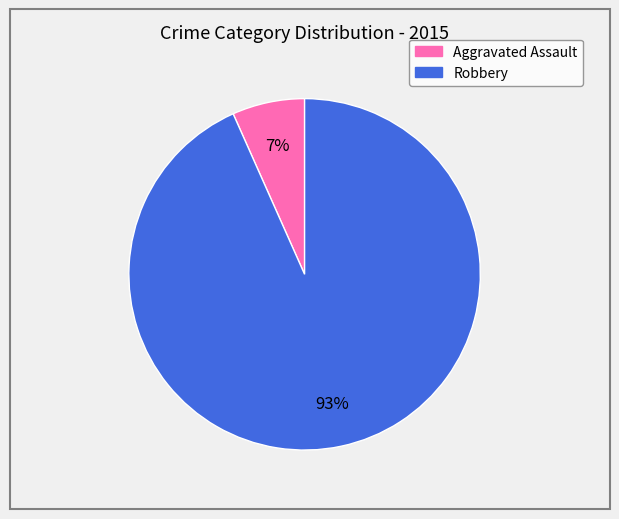

What is the ratio of the value at Aggravated Assault to the value at Robbery?

0.1